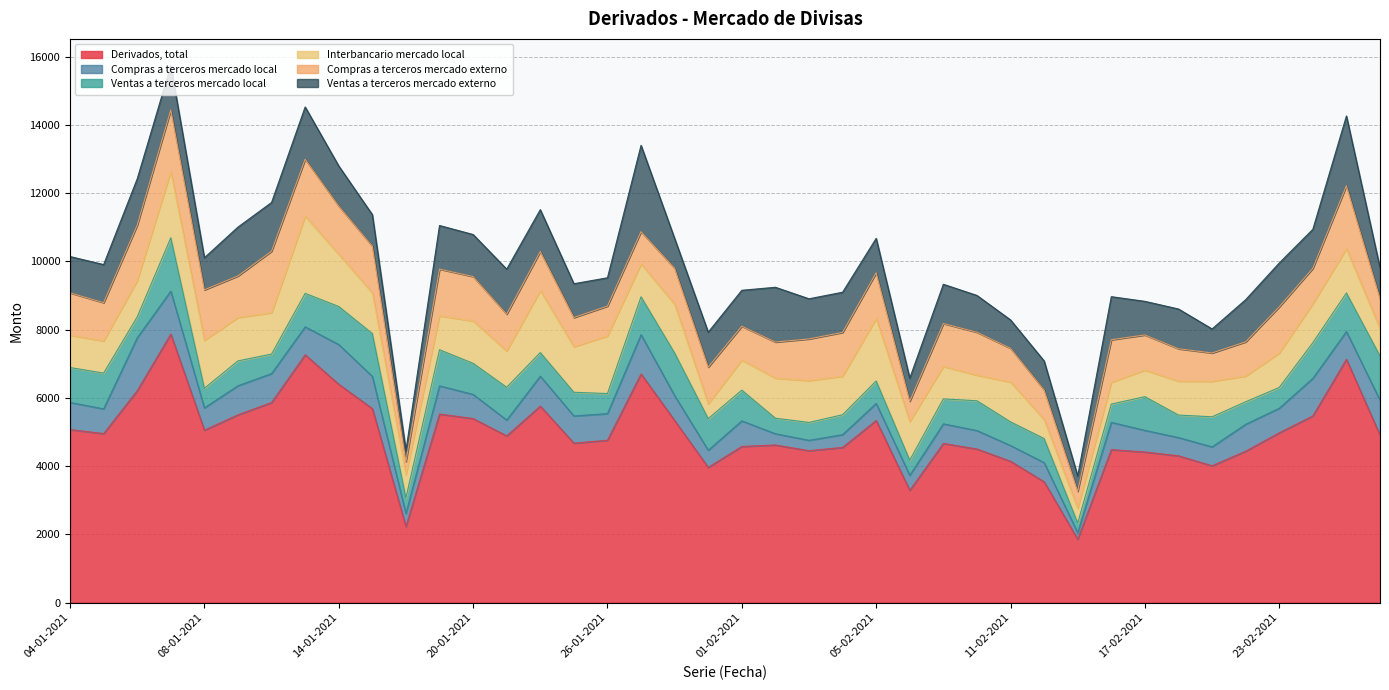

What are all the series names shown in the legend?

Derivados, total, Compras a terceros mercado local, Ventas a terceros mercado local, Interbancario mercado local, Compras a terceros mercado externo, Ventas a terceros mercado externo